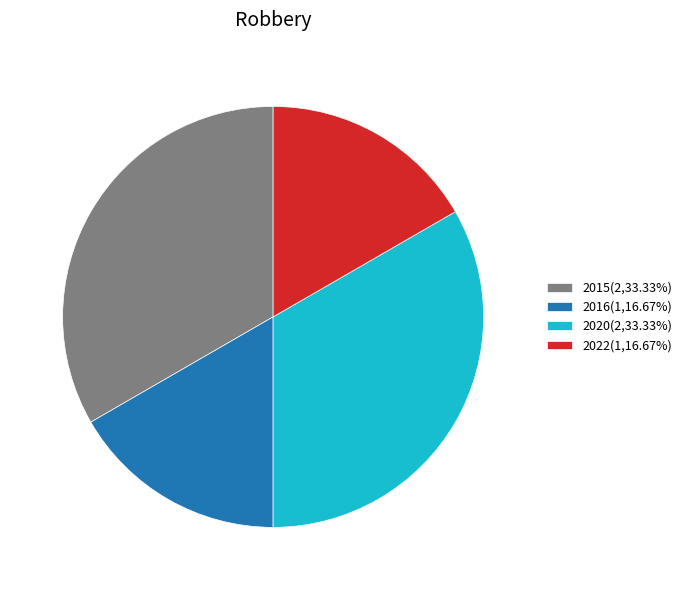

Does any single category account for the majority?

No